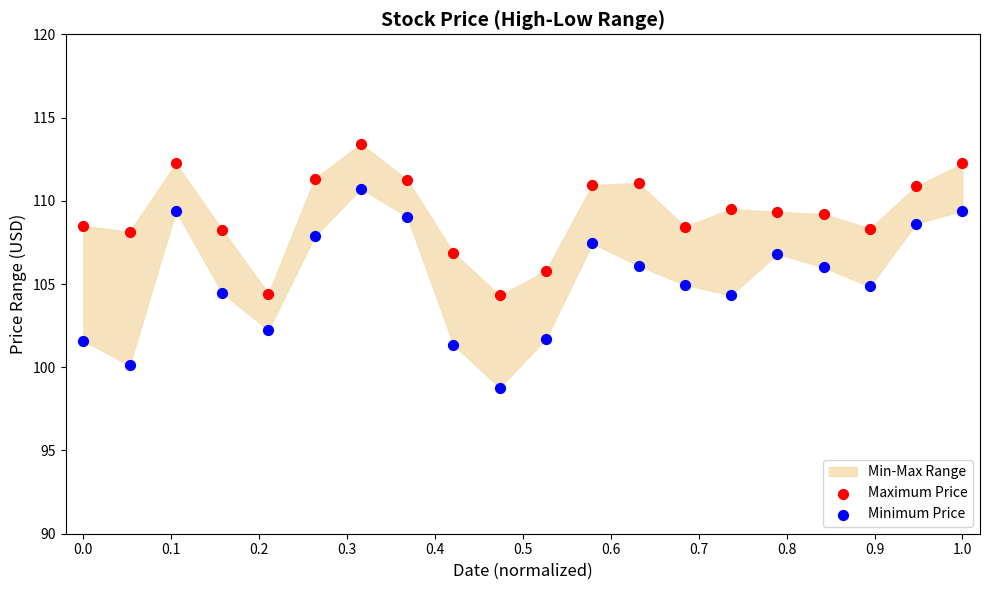

Across all data points, what is the range of Y values (max minus min)?

14.6